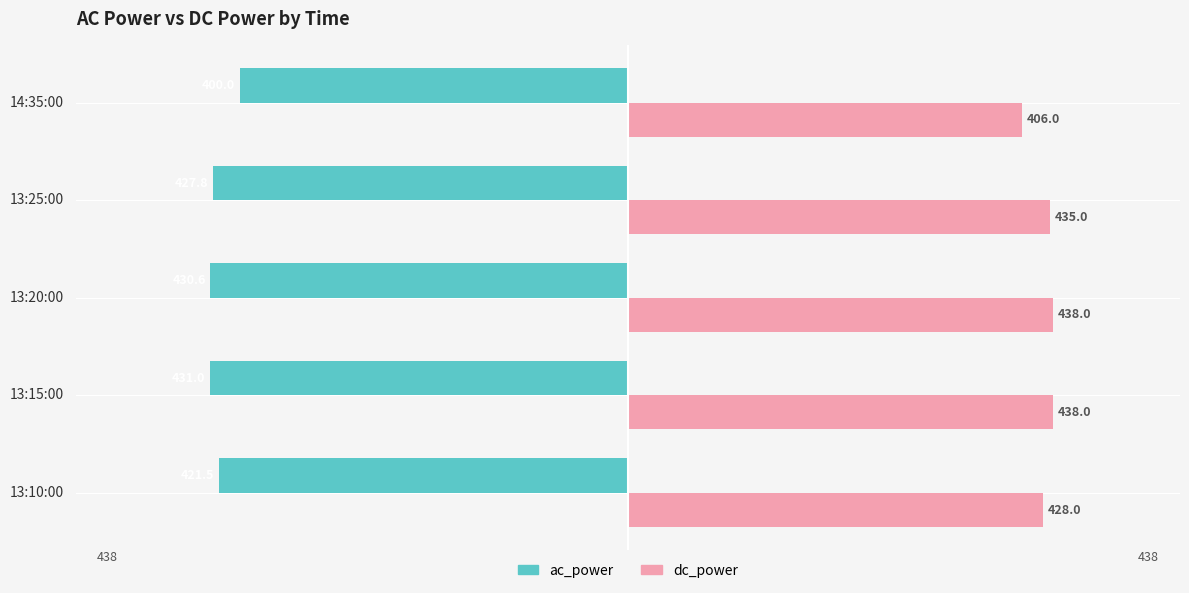

Is the value of ac_power at 13:15:00 greater than the value of dc_power at 13:15:00?

No